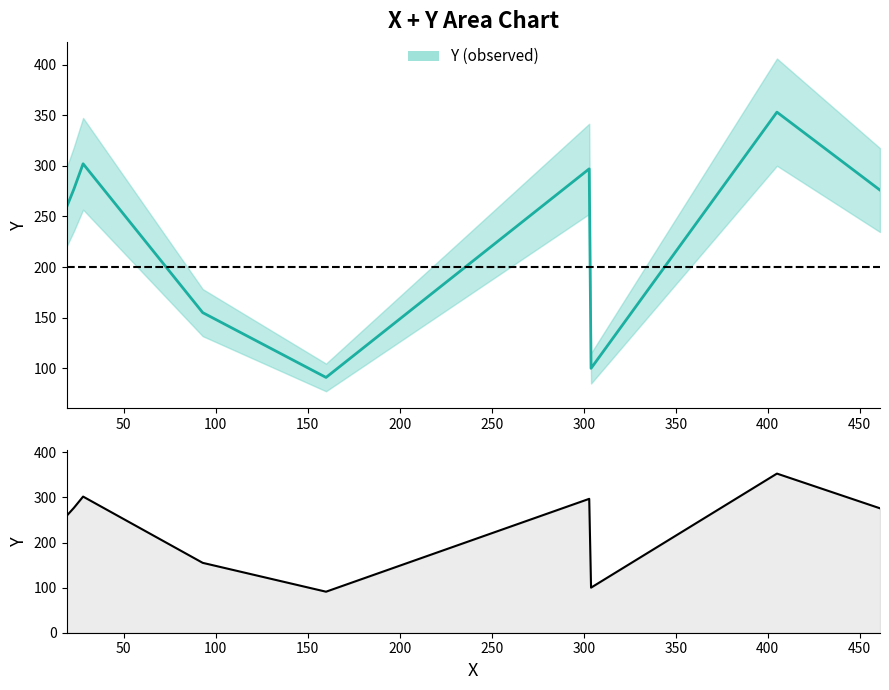

What is the sum of all values?

2110